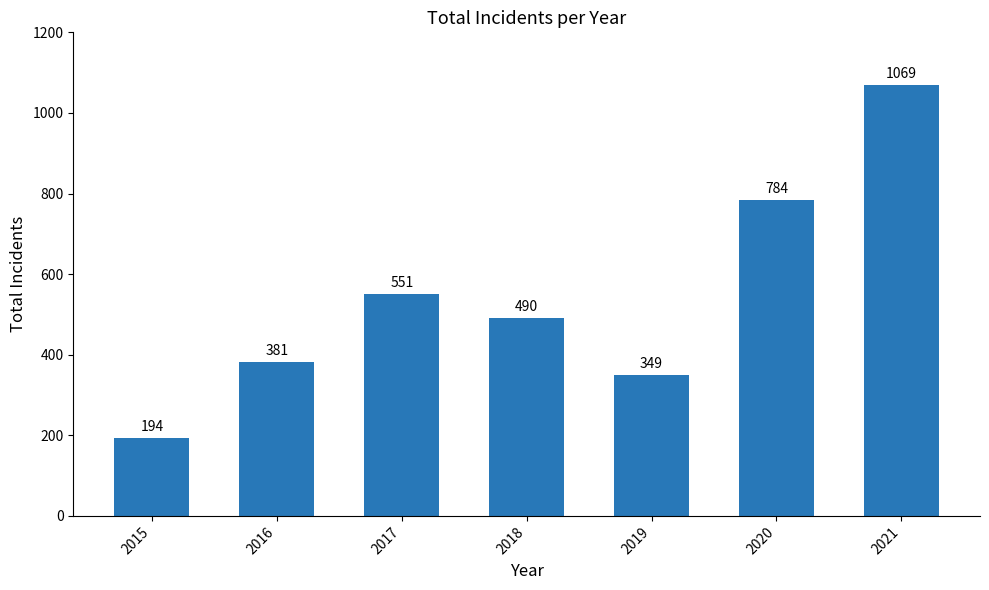

Are the bars horizontal?

No